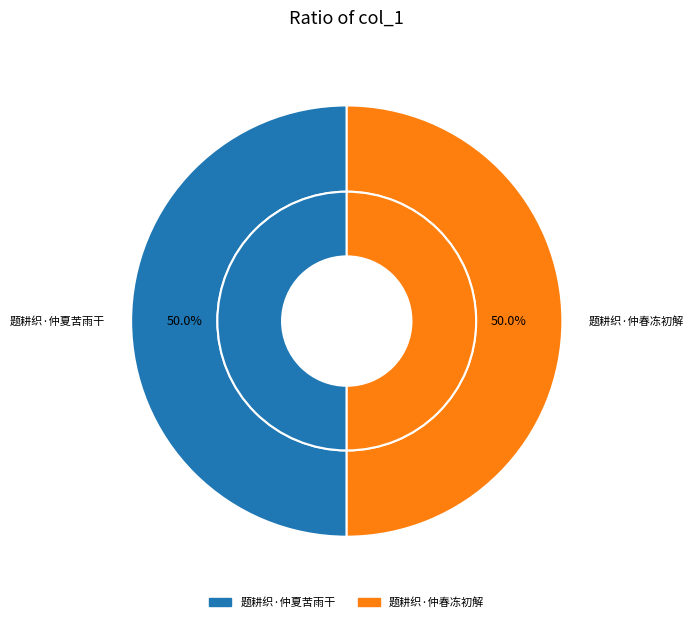

Does 题耕织·仲夏苦雨干 represent more than half of the total?

No